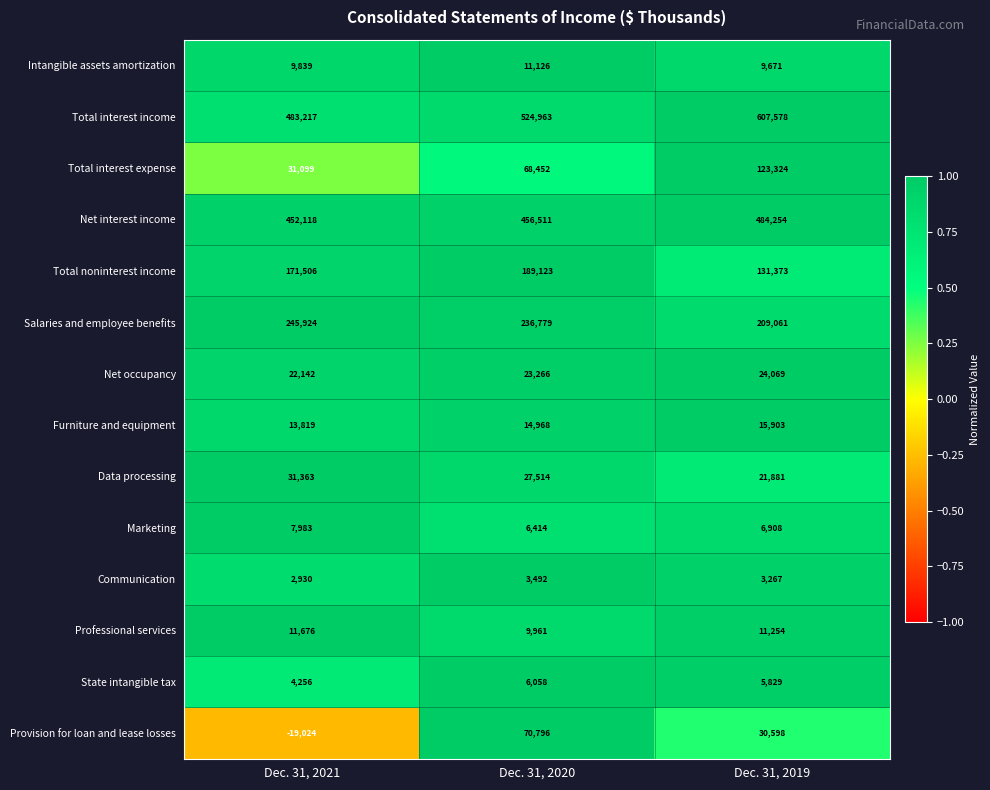

True or false: Total noninterest income has a value of 269983 at Dec. 31, 2021.

False